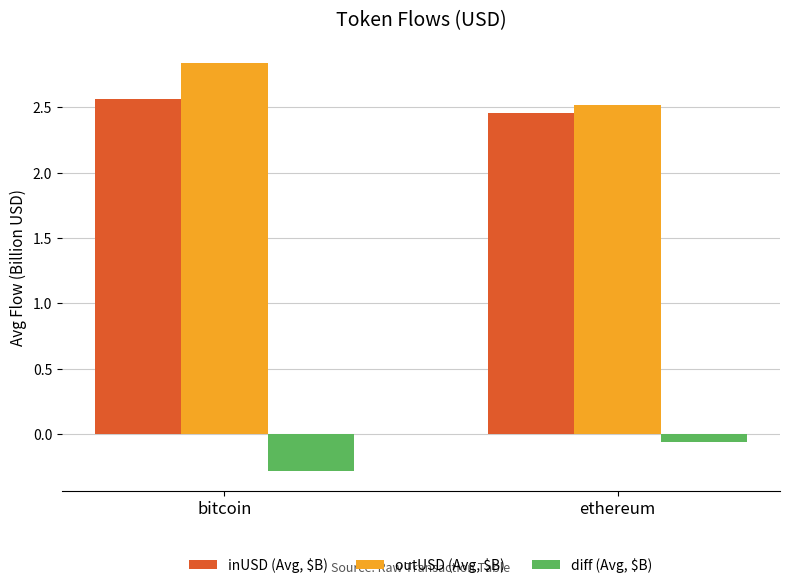

What is the total value across all series at ethereum?

4.9